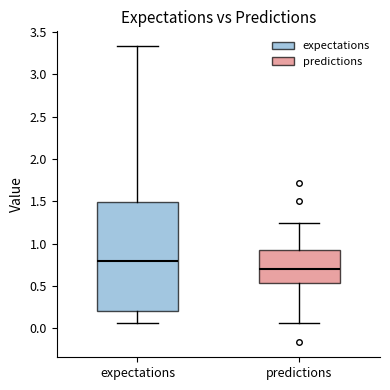

Where is the lower edge of the box for predictions on the y-axis? The values are not printed on the chart, so give them approximately, as read against the axis.

0.55